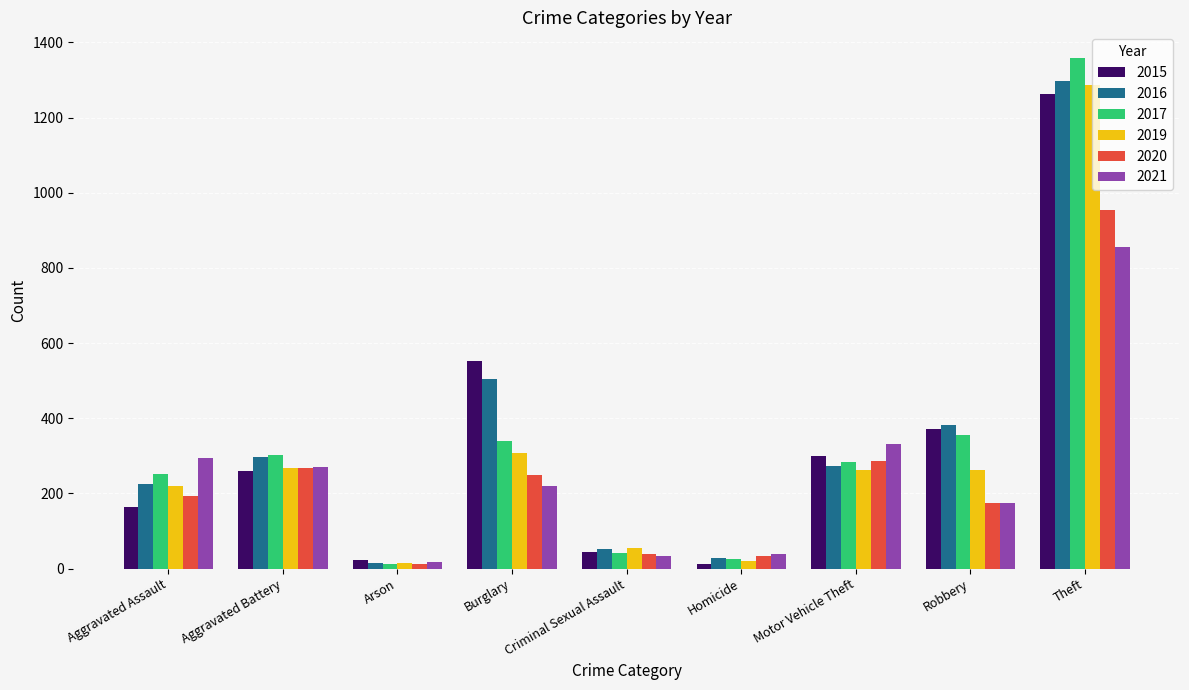

What is the total value across all series at Robbery?

1721